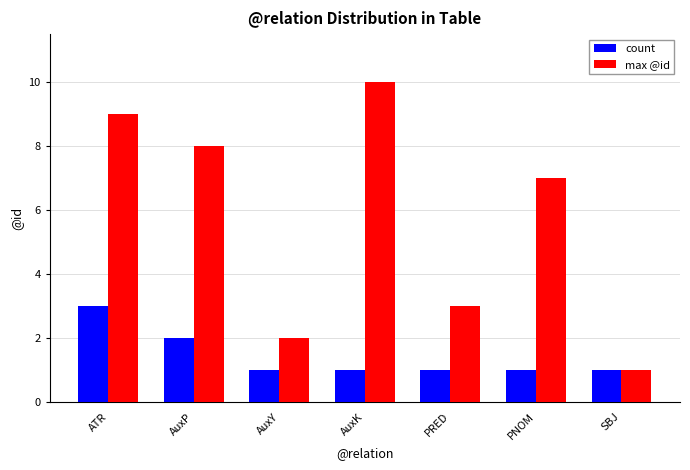

The max @id series shows 9 at ATR. True or false?

True